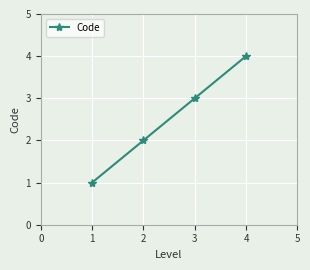

What is the sum of the values at 3 and 2?

5